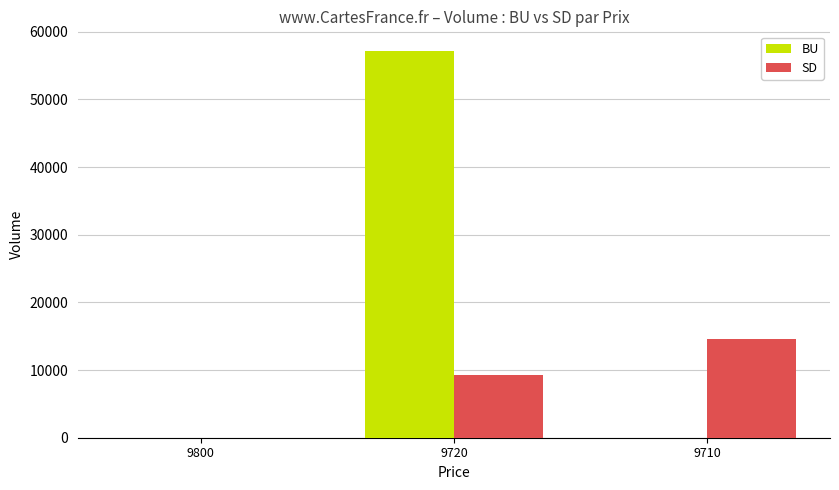

At which label is SD closest to 7300?

9720